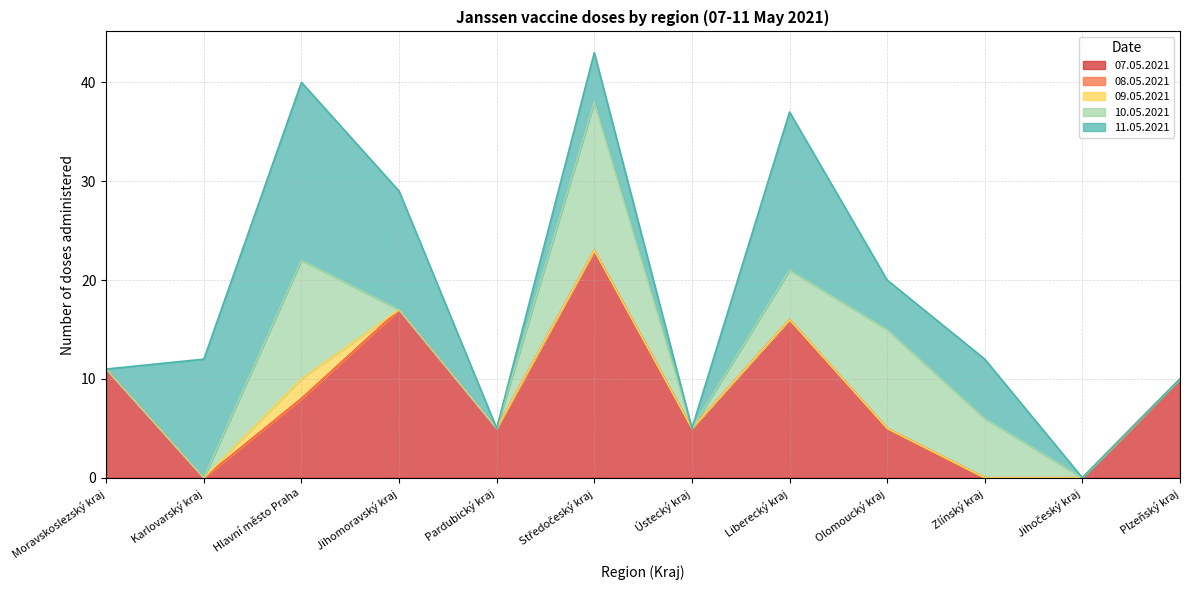

In 11.05.2021, how many points are higher than both neighbors (excluding endpoints)?

4